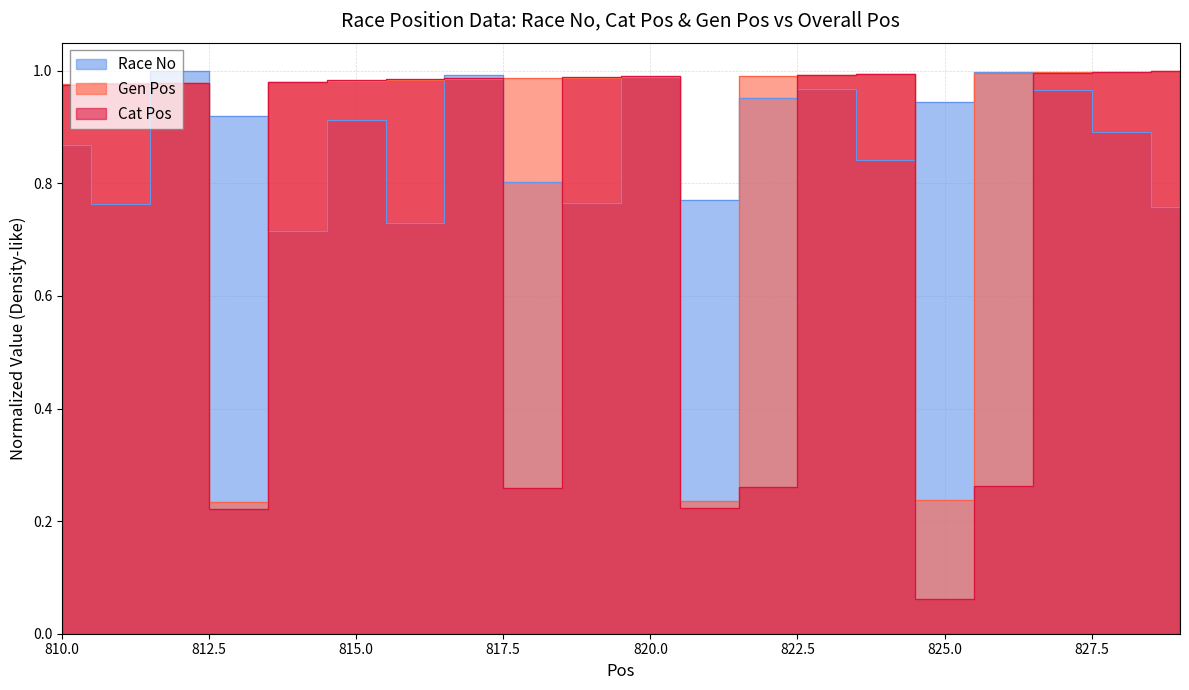

At which category does Gen Pos reach its first local valley?

813